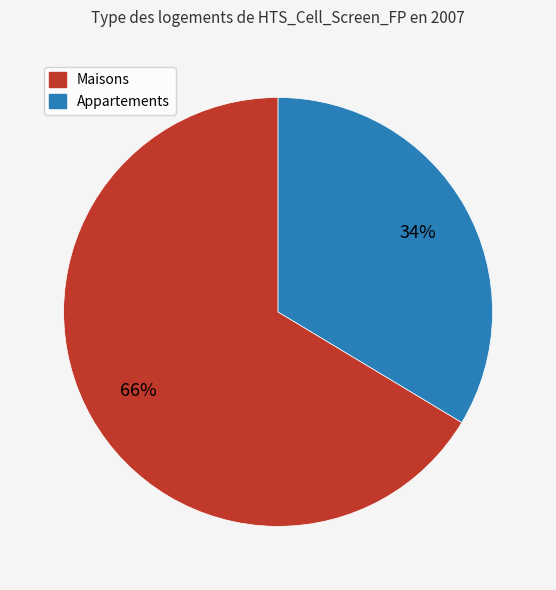

How many slices are in this pie chart?

2